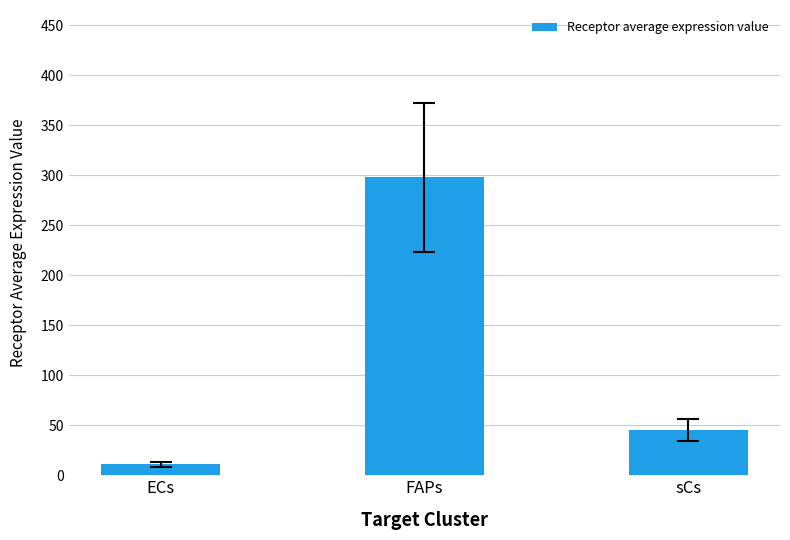

What is the label of the 3rd bar from the left?

sCs